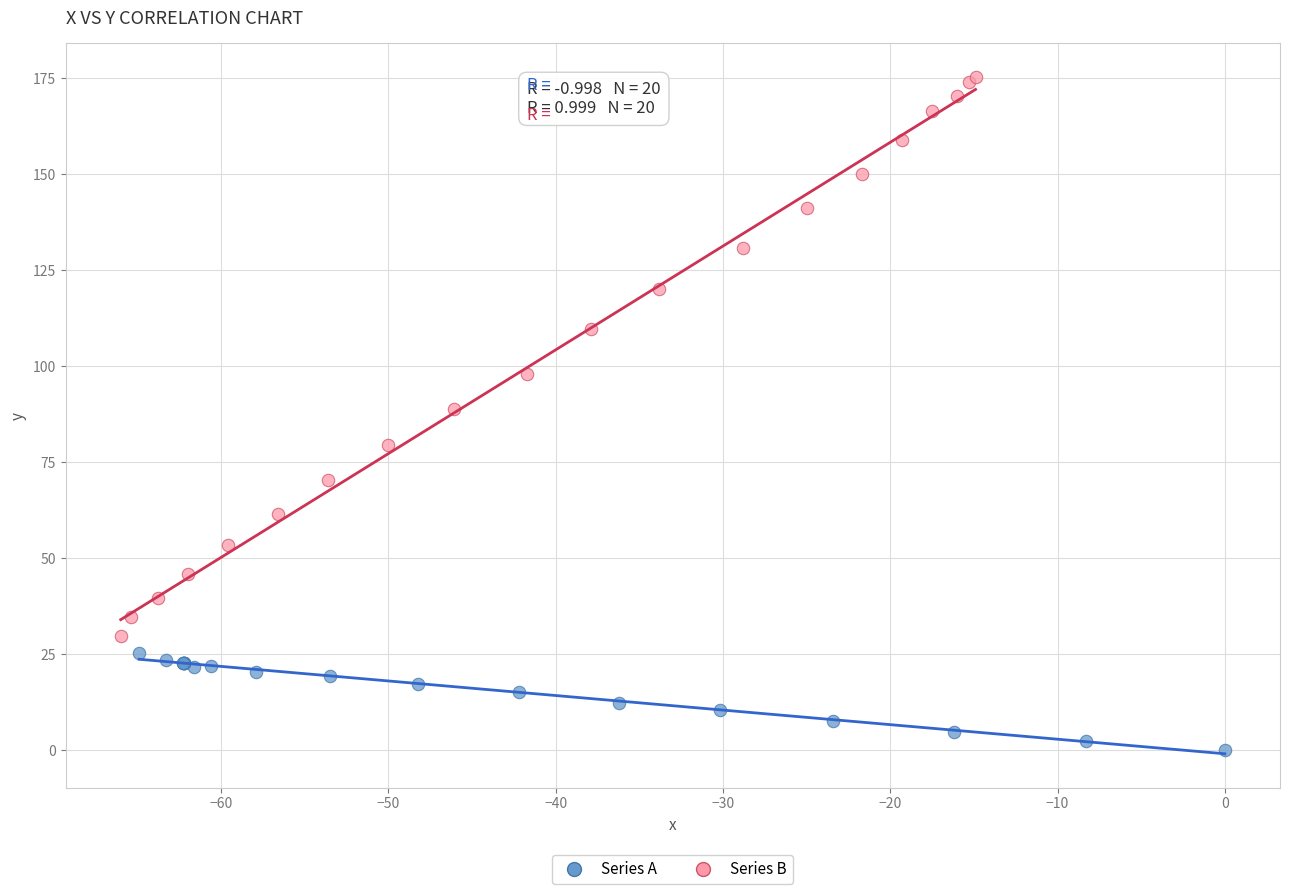

Which series reaches the maximum Y coordinate?

Series B